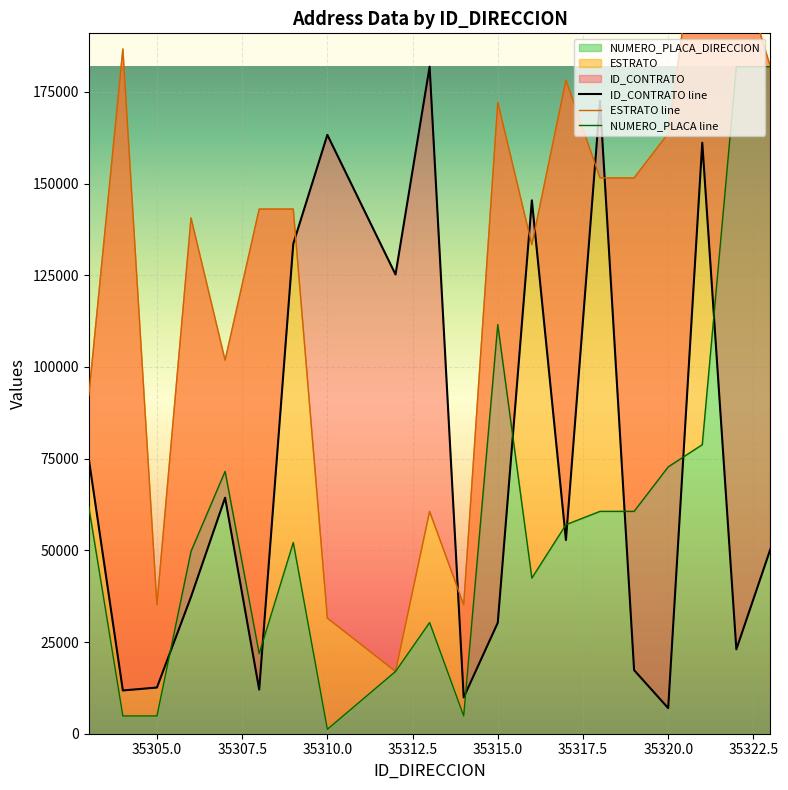

List the labels in order of ID_CONTRATO value, largest first.

35313, 35318, 35310, 35321, 35316, 35309, 35312, 35303, 35307, 35317, 35323, 35306, 35315, 35322, 35319, 35305, 35308, 35304, 35314, 35320